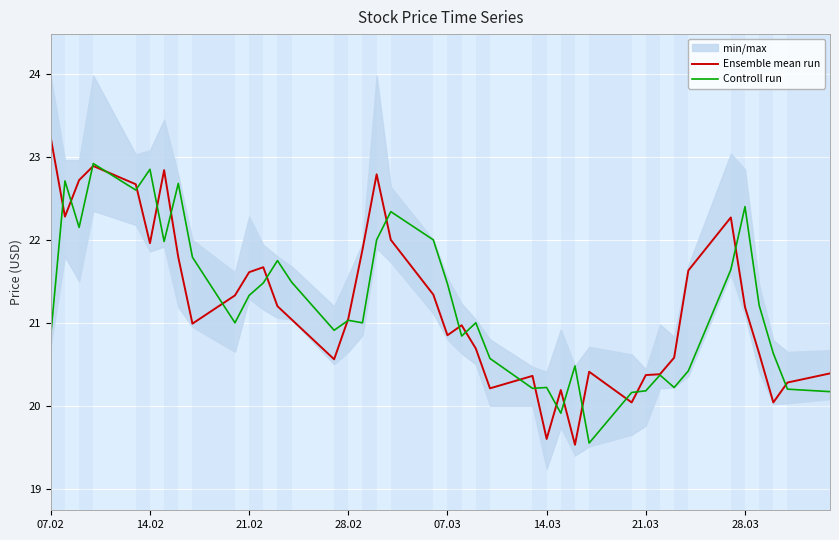

At which label does Ensemble mean run first exceed 21?

07.02